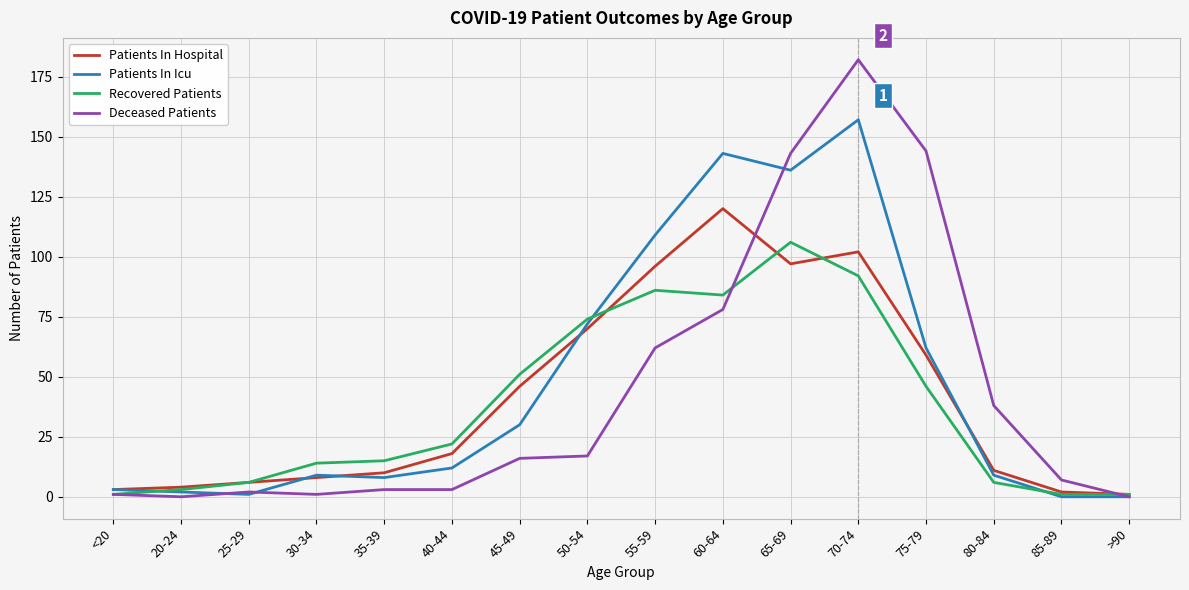

Reading left to right, transcribe all the data shown in this chart.

Patients In Hospital: <20=3	20-24=4	25-29=6	30-34=8	35-39=10	40-44=18	45-49=46	50-54=70	55-59=96	60-64=120	65-69=97	70-74=102	75-79=59	80-84=11	85-89=2	>90=1
Patients In Icu: <20=3	20-24=2	25-29=1	30-34=9	35-39=8	40-44=12	45-49=30	50-54=72	55-59=109	60-64=143	65-69=136	70-74=157	75-79=62	80-84=9	85-89=0	>90=0
Recovered Patients: <20=1	20-24=3	25-29=6	30-34=14	35-39=15	40-44=22	45-49=51	50-54=74	55-59=86	60-64=84	65-69=106	70-74=92	75-79=46	80-84=6	85-89=1	>90=1
Deceased Patients: <20=1	20-24=0	25-29=2	30-34=1	35-39=3	40-44=3	45-49=16	50-54=17	55-59=62	60-64=78	65-69=143	70-74=182	75-79=144	80-84=38	85-89=7	>90=0